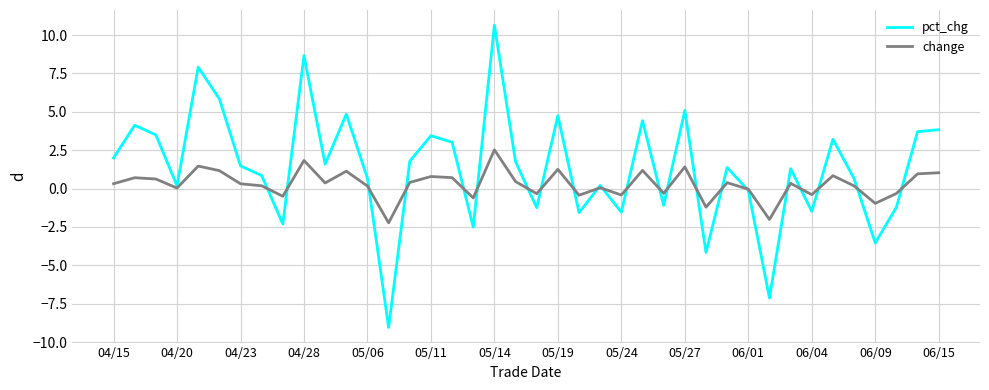

Which series has the largest total across all categories?

pct_chg